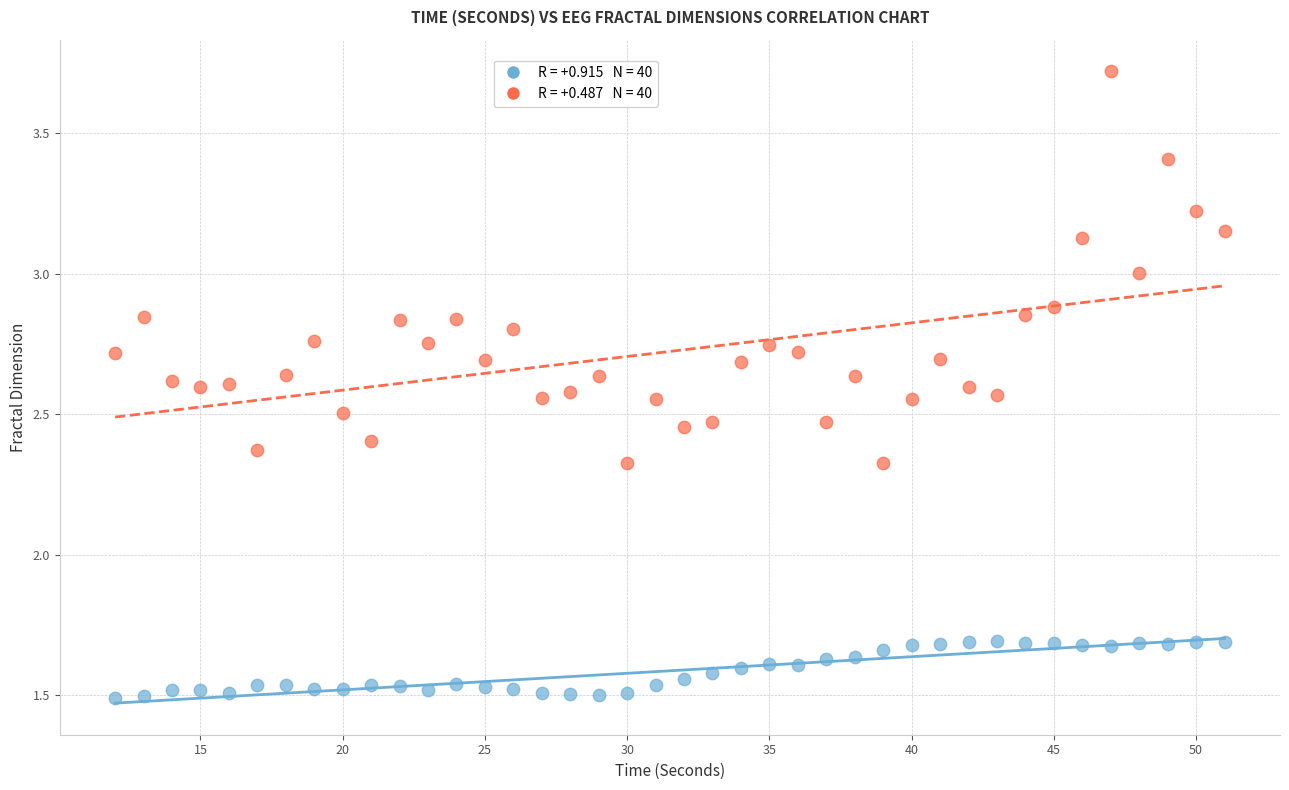

Across all data points, what is the range of X values (max minus min)?

39.0